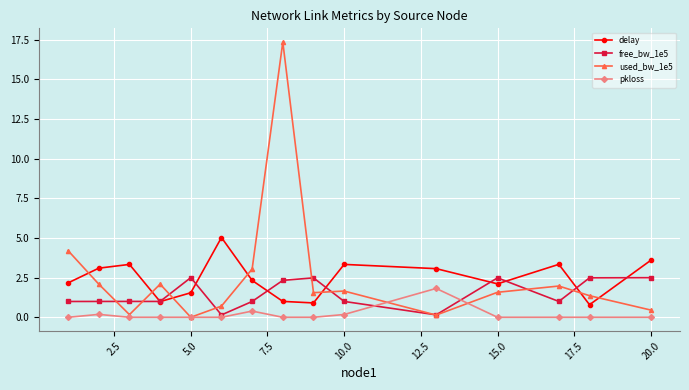

What is the sum of all used_bw_1e5 values?

38.3